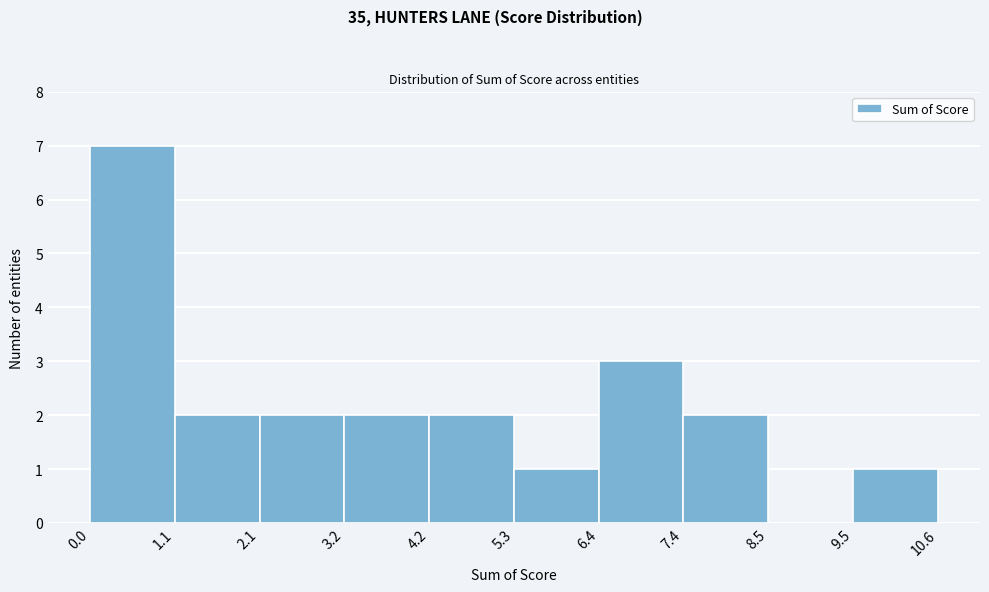

Reading left to right, list every bar in this chart as the range it spans on the x-axis followed by its height. The values are not printed on the chart, so give them approximately, as read against the axis.

0.0 to 1.1: 7
1.1 to 2.1: 2
2.1 to 3.2: 2
3.2 to 4.2: 2
4.2 to 5.3: 2
5.3 to 6.4: 1
6.4 to 7.4: 3
7.4 to 8.5: 2
8.5 to 9.5: 0
9.5 to 10.6: 1